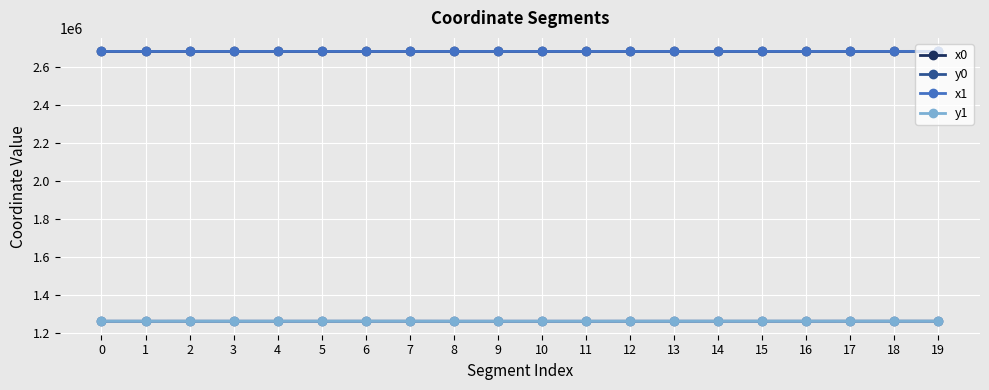

At how many categories does at least one series exceed 2281434?

20